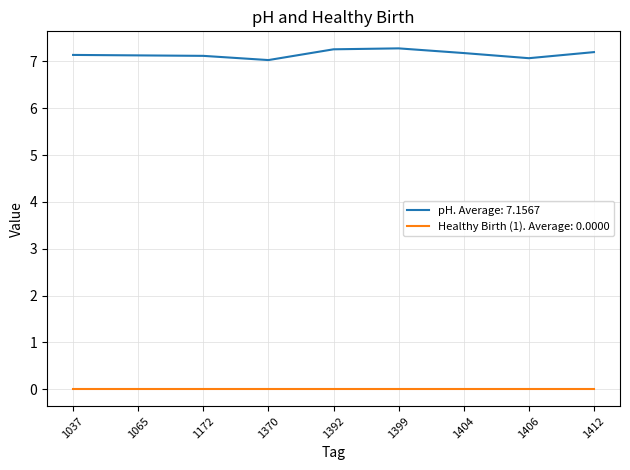

True or false: pH. Average: 7.1567 has a value of 3.2 at 1037.

False